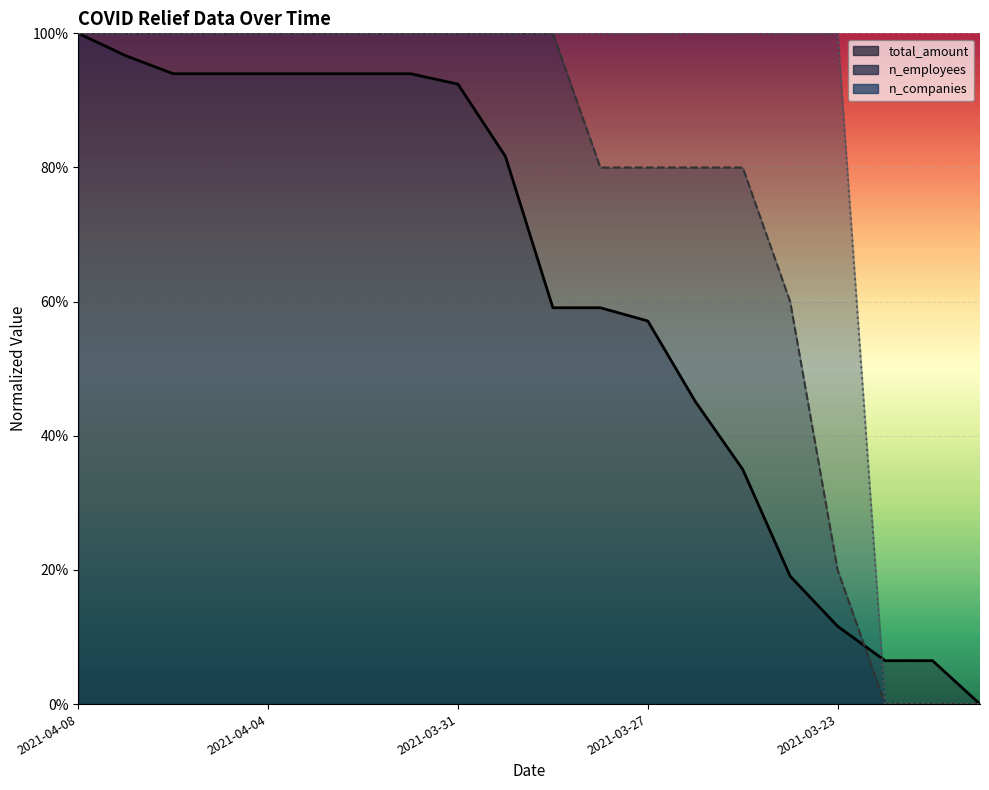

What is the average value of the n_companies series?

0.8